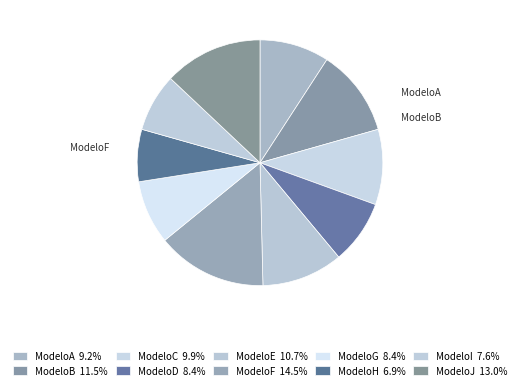

What is the largest slice in the pie chart?

ModeloF